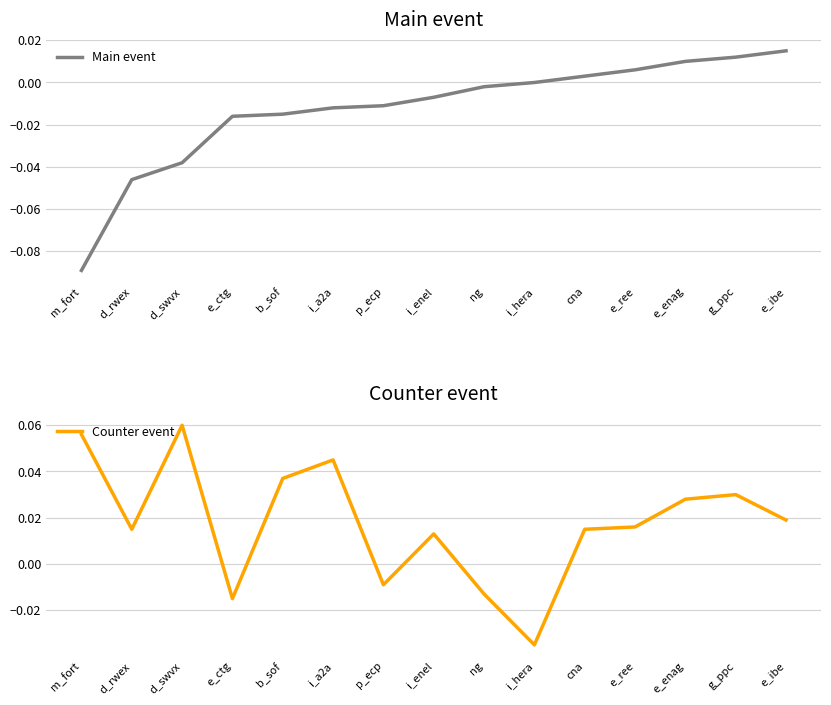

Reading left to right, what are all the values shown in this chart?

Main event: m_fort=-0.1	d_rwex=-0.0	d_swvx=-0.0	e_ctg=-0.0	b_sof=-0.0	i_a2a=-0.0	p_ecp=-0.0	i_enel=-0.0	ng=-0.0	i_hera=0.0	cna=0.0	e_ree=0.0	e_enag=0.0	g_ppc=0.0	e_ibe=0.0
Counter event: m_fort=0.1	d_rwex=0.0	d_swvx=0.1	e_ctg=-0.0	b_sof=0.0	i_a2a=0.0	p_ecp=-0.0	i_enel=0.0	ng=-0.0	i_hera=-0.0	cna=0.0	e_ree=0.0	e_enag=0.0	g_ppc=0.0	e_ibe=0.0